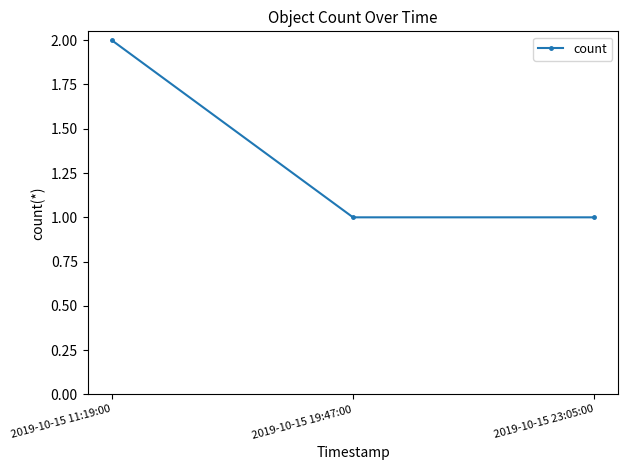

Is this an area chart (filled region under the line)?

No